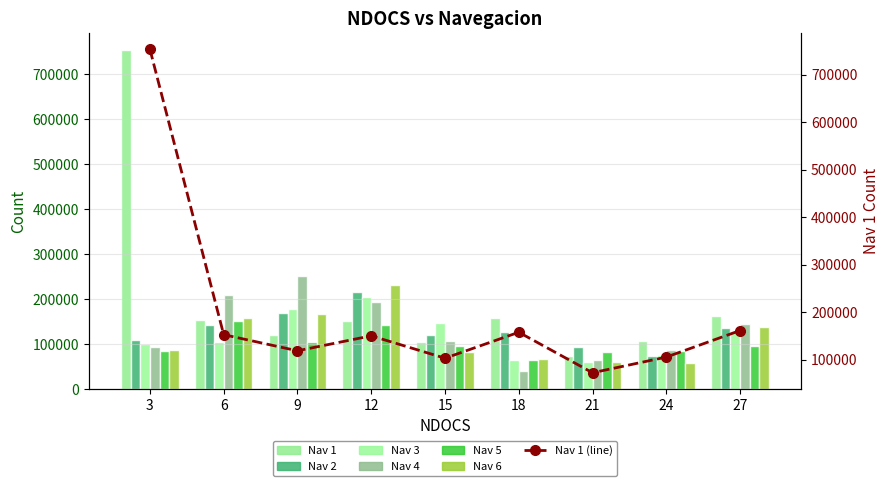

What is the minimum value shown in the chart?

39621